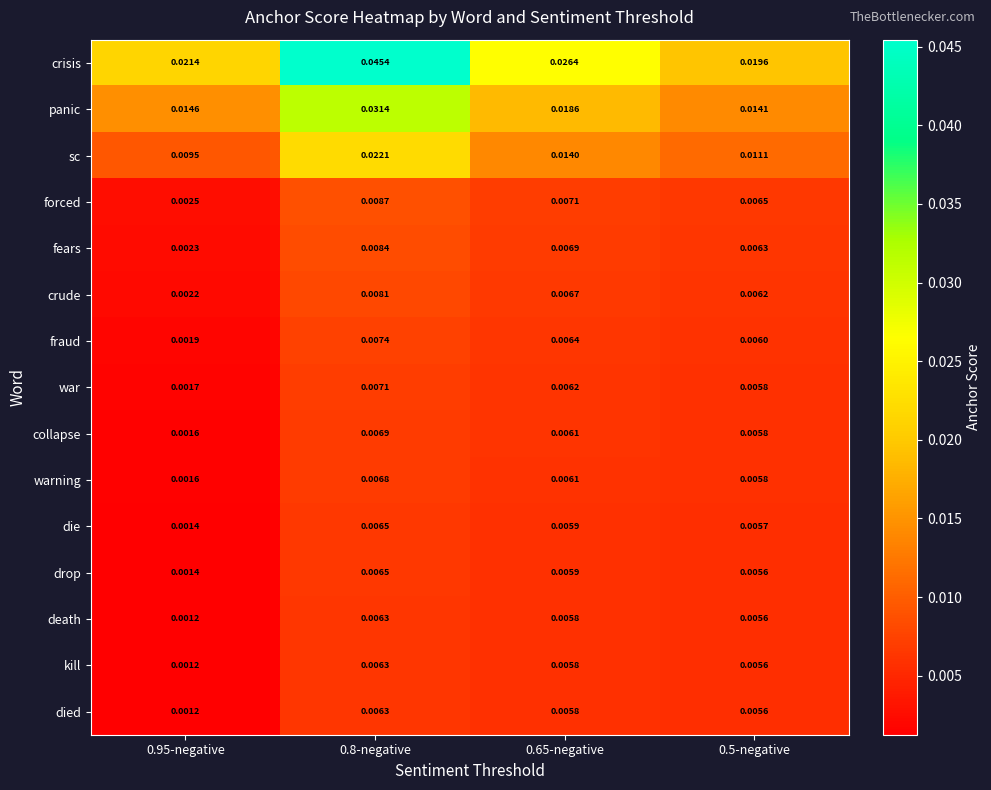

Is the value of sc at 0.65-negative greater than the value of war at 0.65-negative?

Yes